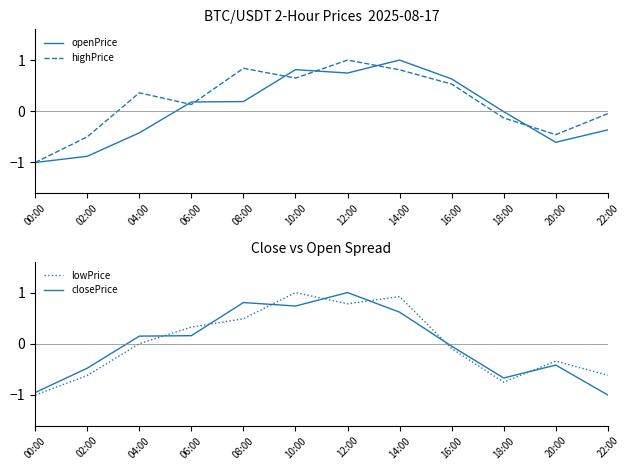

Which category has the highest value in the highPrice series?

12:00